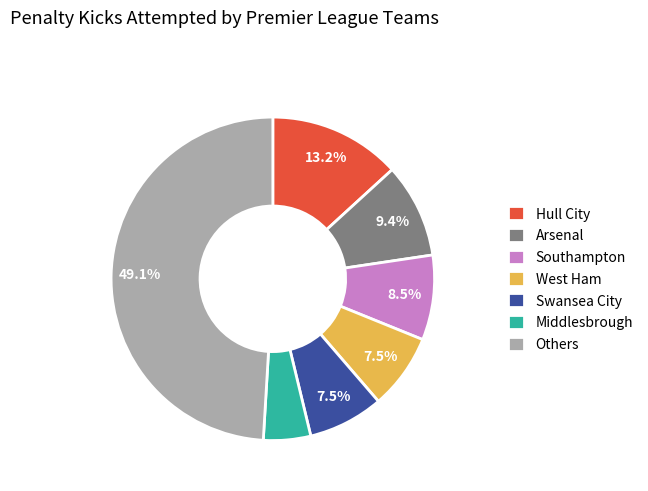

Is there a majority slice in this chart?

No